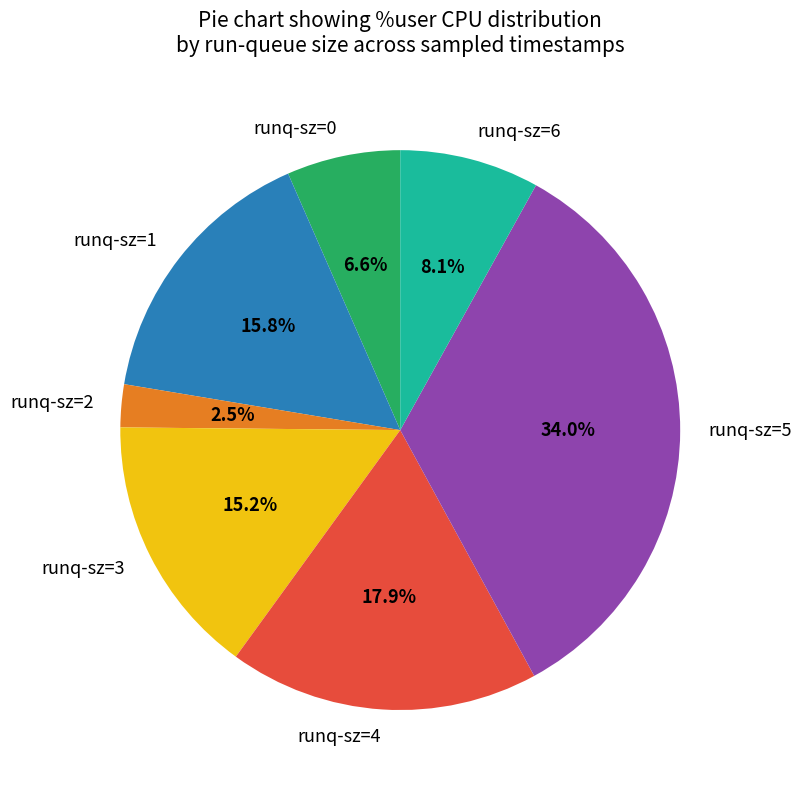

How many segments does this pie chart have?

7